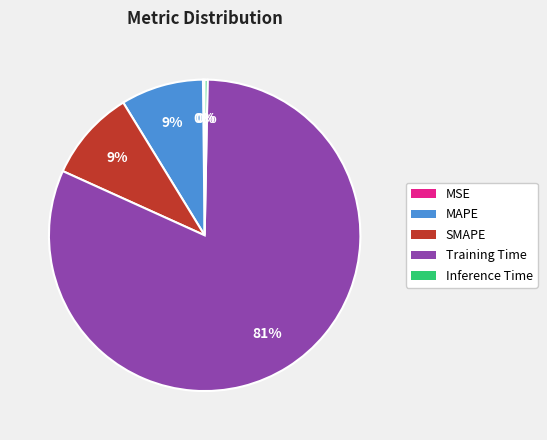

The SMAPE slice represents 9% of the pie. True or false?

True